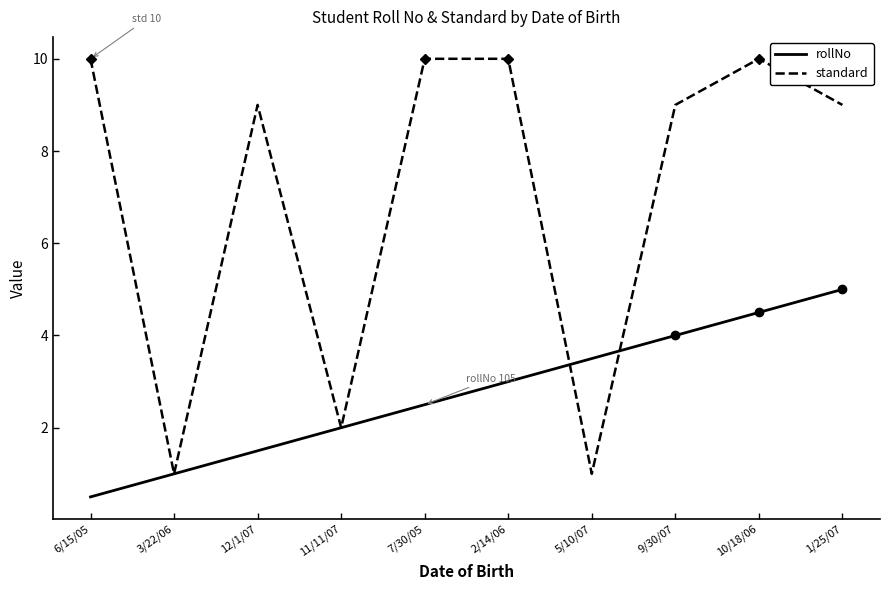

Reading left to right, extract all data points from this chart.

rollNo: 0.5	1.0	1.5	2.0	2.5	3.0	3.5	4.0	4.5	5.0
standard: 10.0	1.0	9.0	2.0	10.0	10.0	1.0	9.0	10.0	9.0